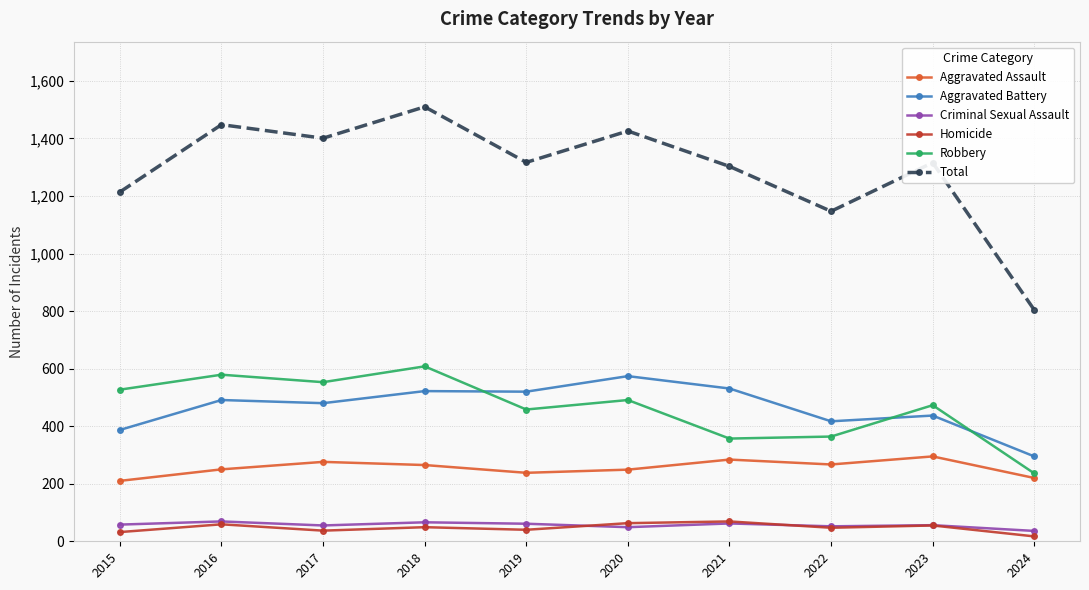

Which series has the widest spread of values?

Total